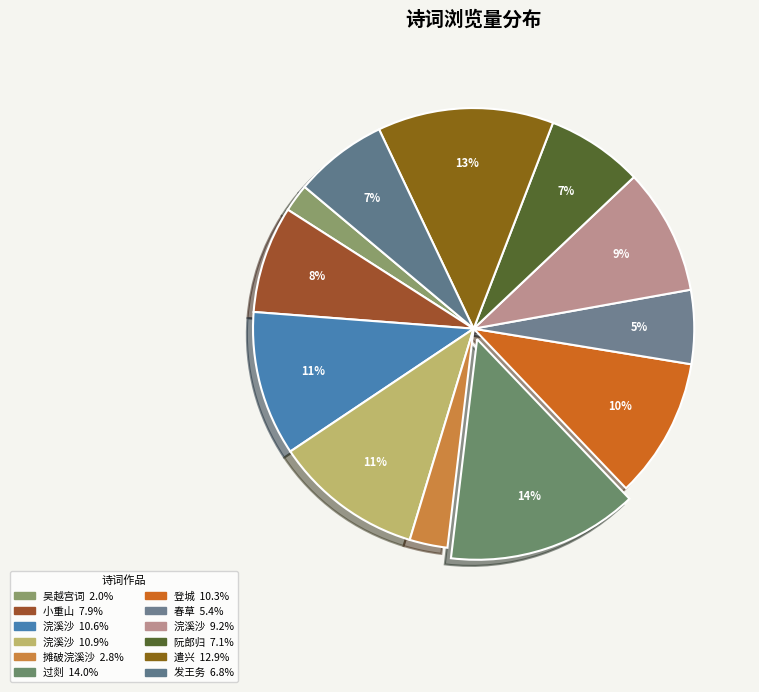

Which slice is the smallest?

吴越宫词·春柳遥遥绿渐浓